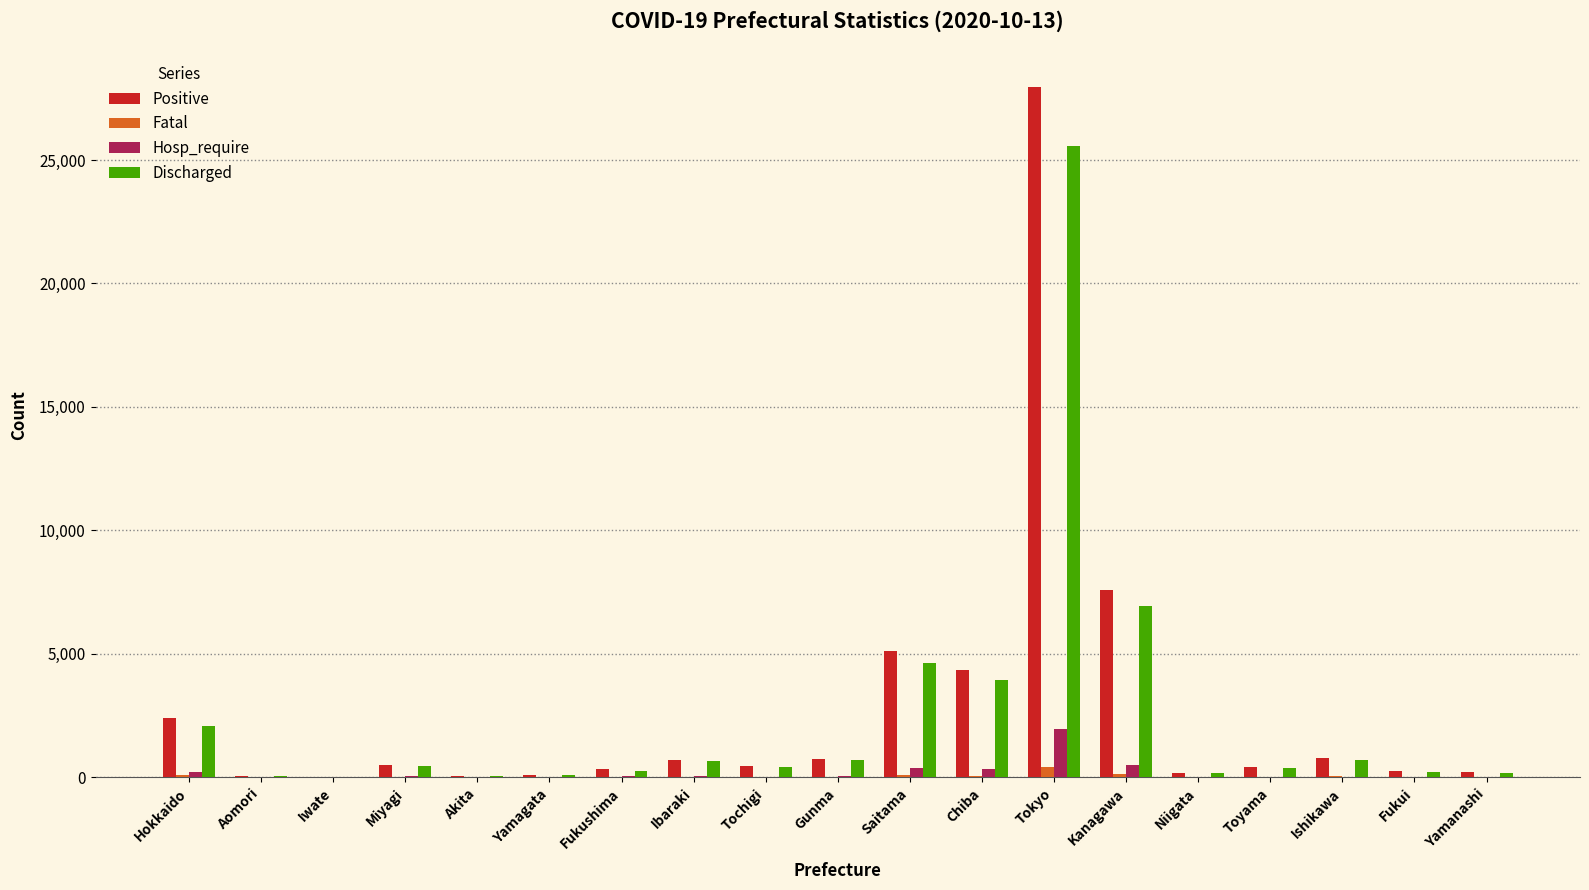

Which category has the highest value across all series?

Tokyo